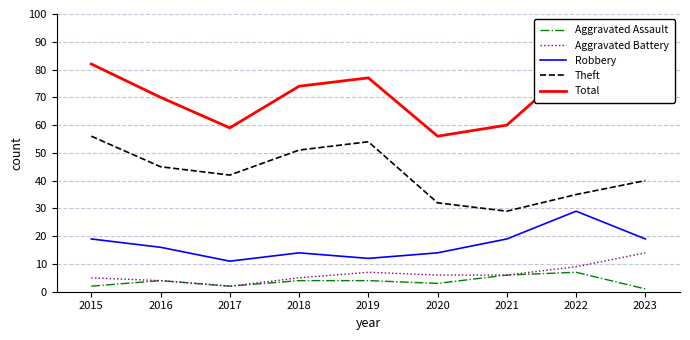

List the labels in order of Theft value, largest first.

2015, 2019, 2018, 2016, 2017, 2023, 2022, 2020, 2021